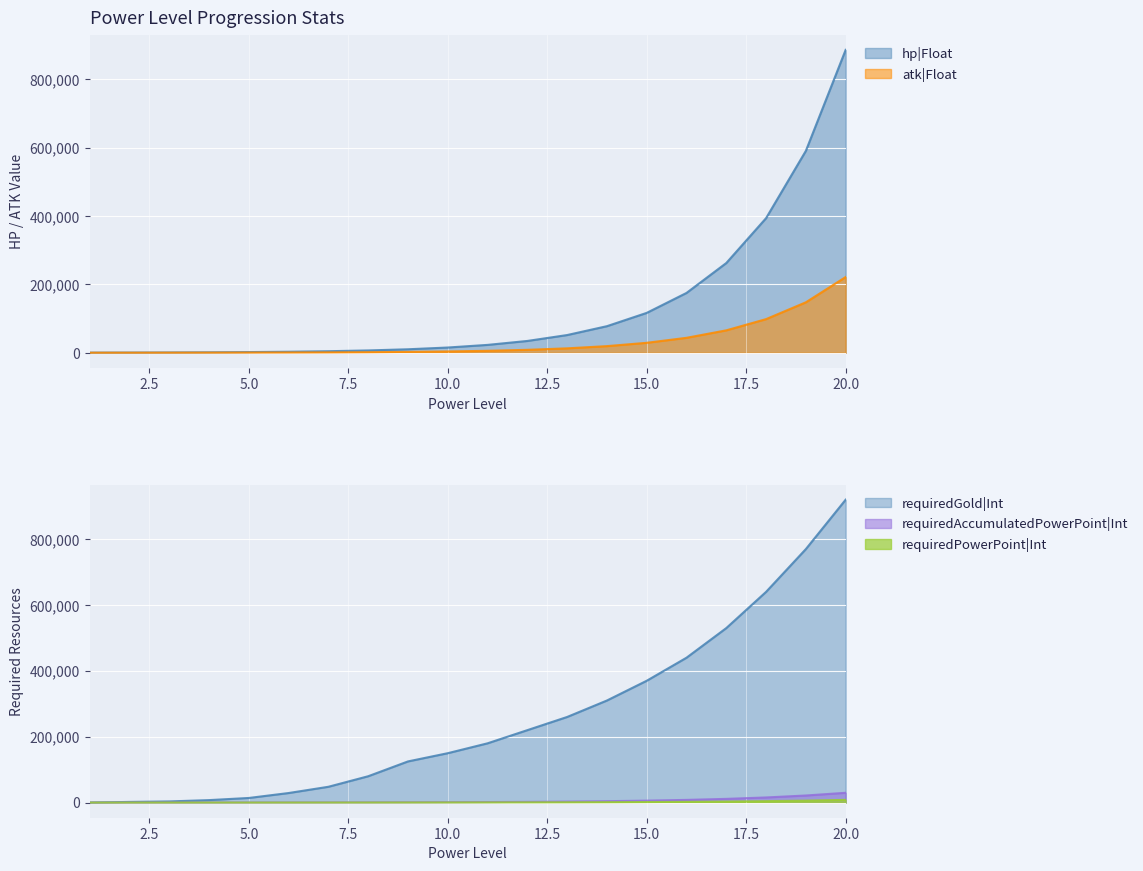

The requiredGold|Int series shows 310000 at 14. True or false?

True